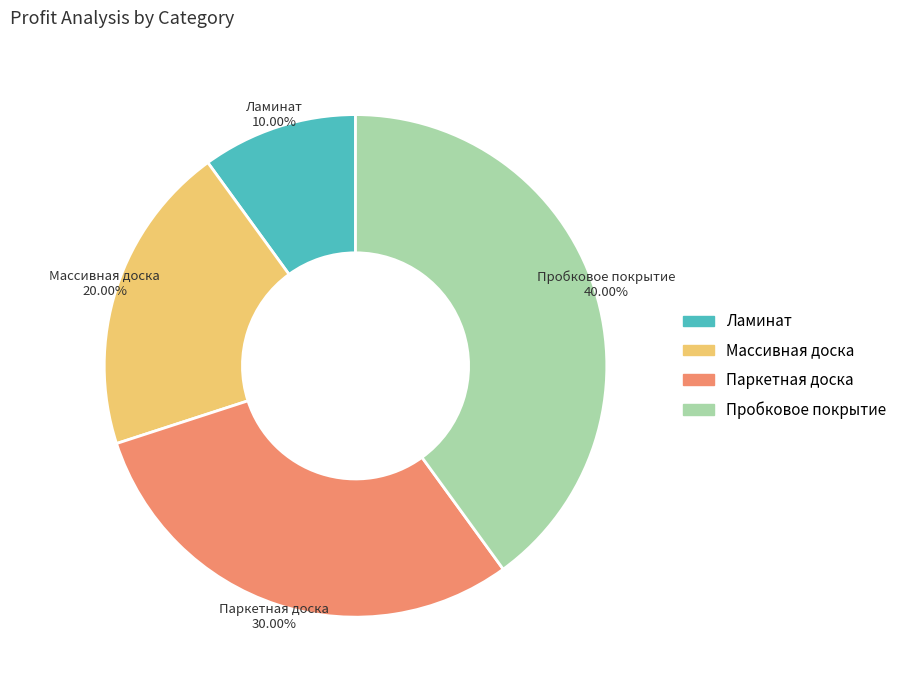

Is there any slice that represents more than half of the pie?

No